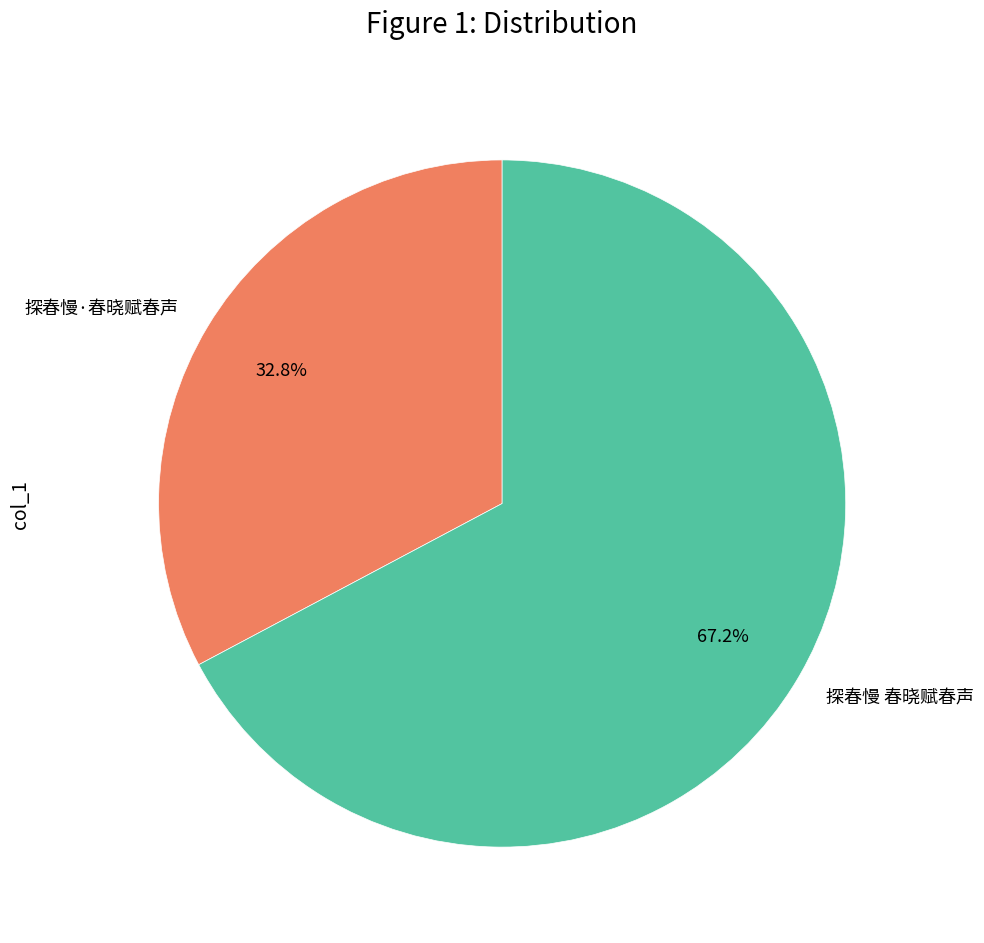

Which has a higher value, 探春慢·春晓赋春声 or 探春慢 春晓赋春声?

探春慢 春晓赋春声